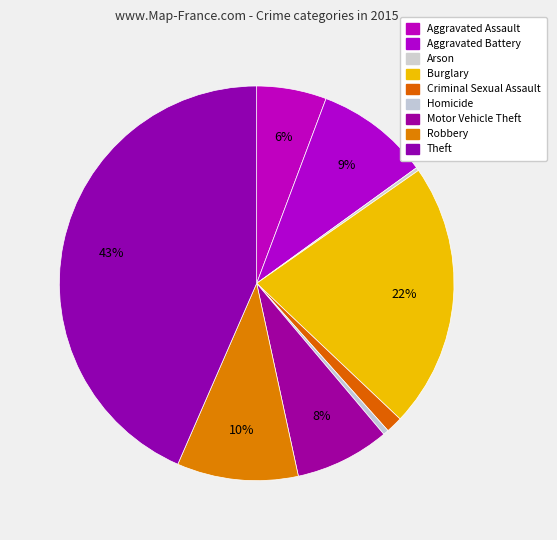

To the nearest percent, what is the combined percentage of Motor Vehicle Theft and Aggravated Assault?

13%